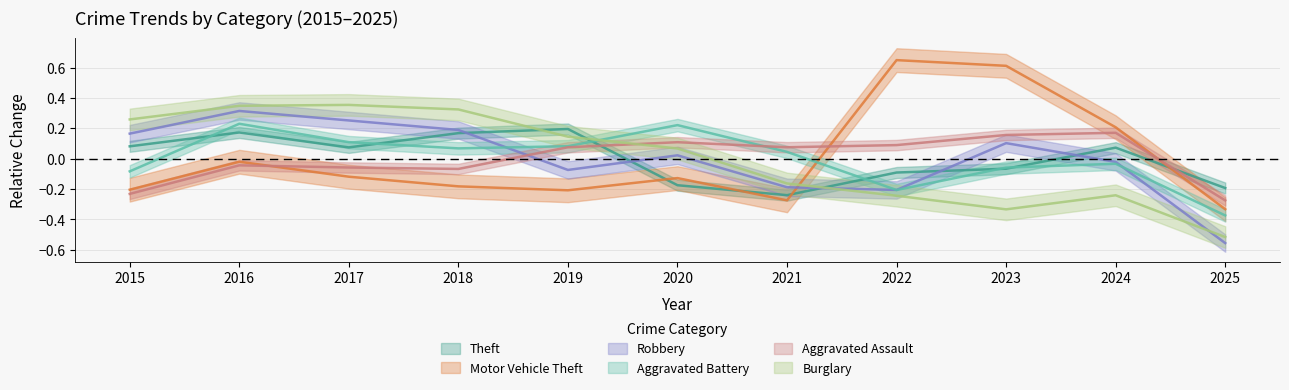

What is the maximum value shown in the chart?

0.6